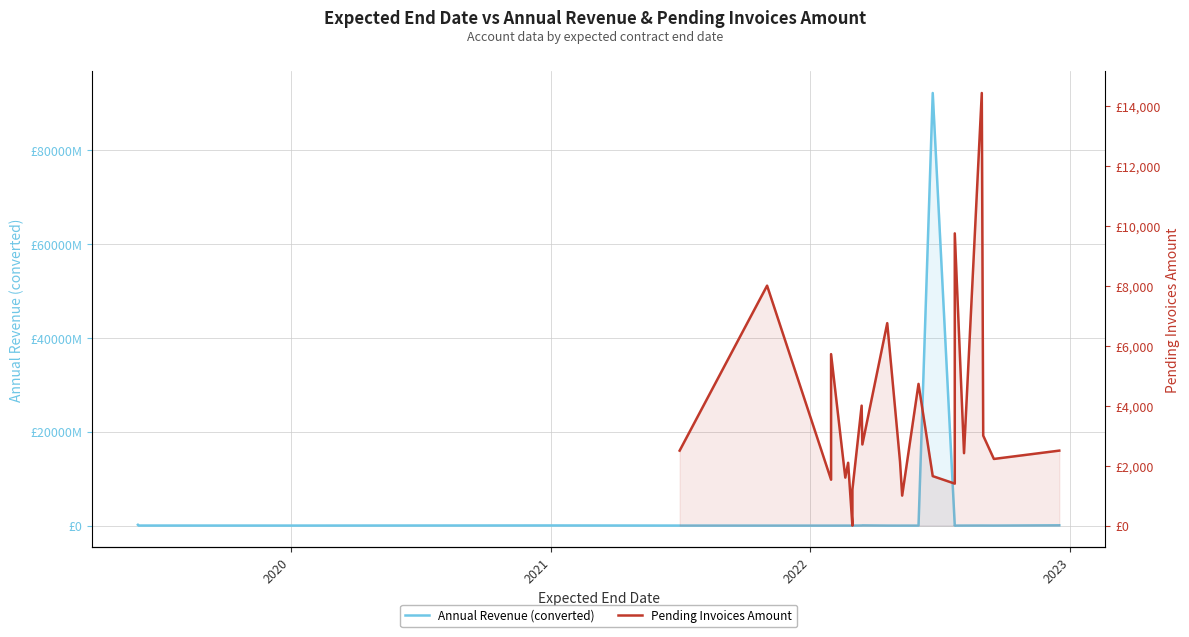

Which series has the widest spread of values?

Annual Revenue (converted)